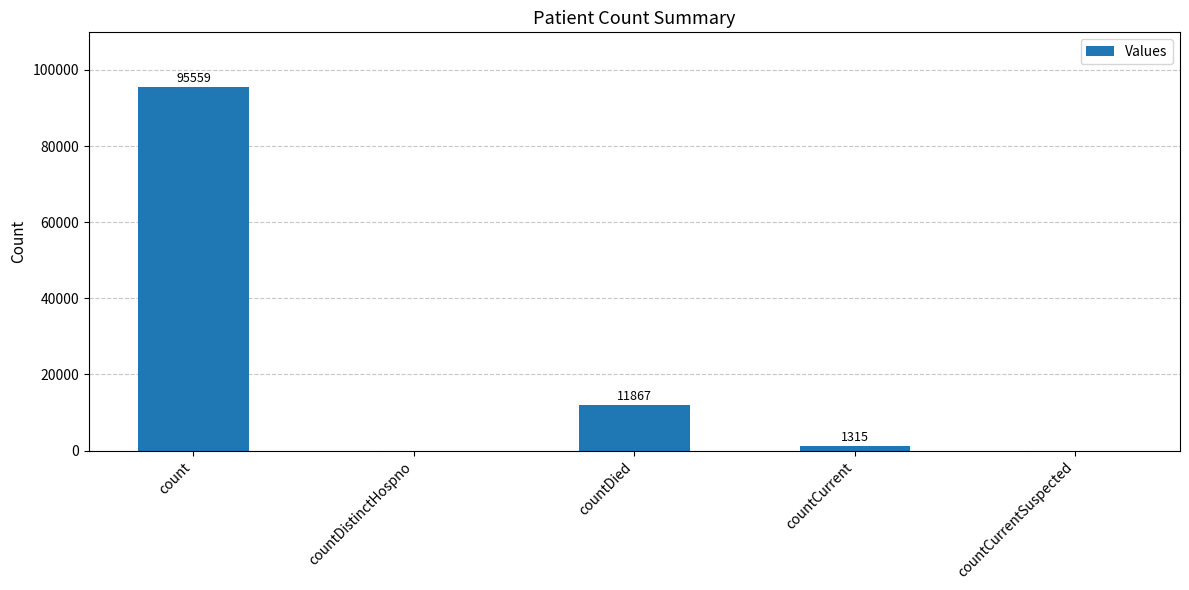

What is the change in value from countDistinctHospno to countCurrent?

+1315